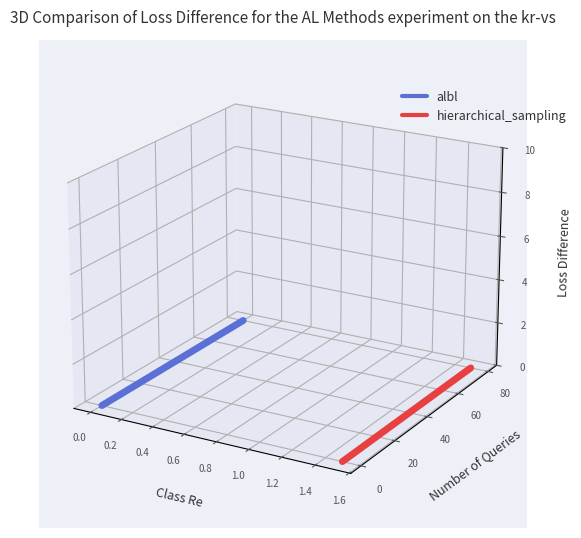

True or false: hierarchical_sampling has a value of -0.0 at 0.2.

True